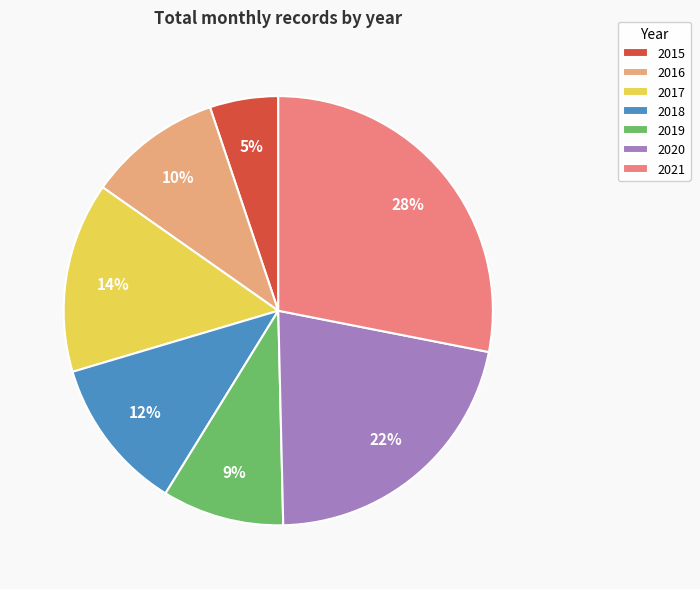

To the nearest percent, what is the difference between the largest and smallest slice percentages?

23%